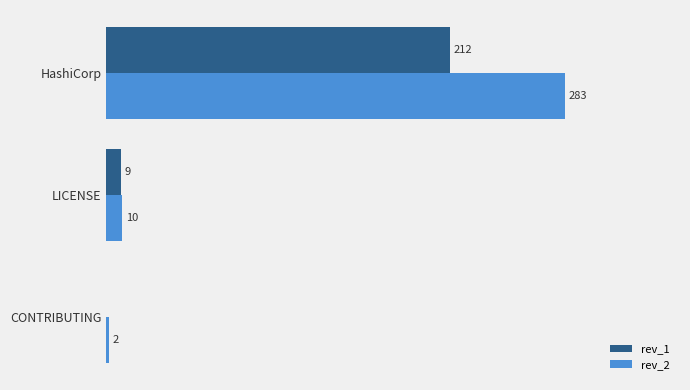

Which series changed the most between LICENSE and HashiCorp?

rev_2